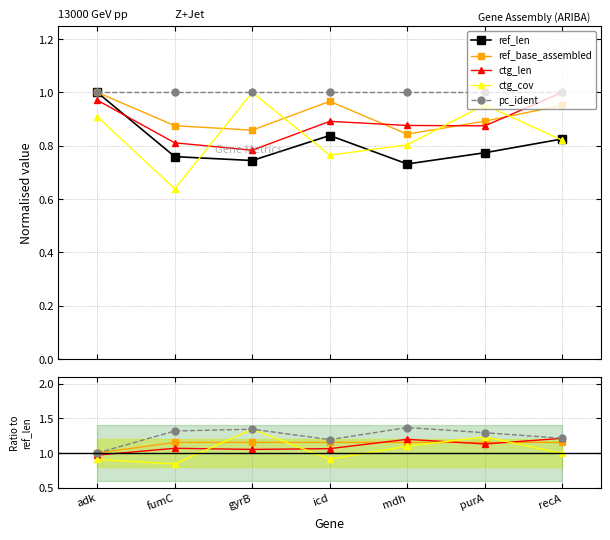

What is the label of the 6th point from the left?

purA